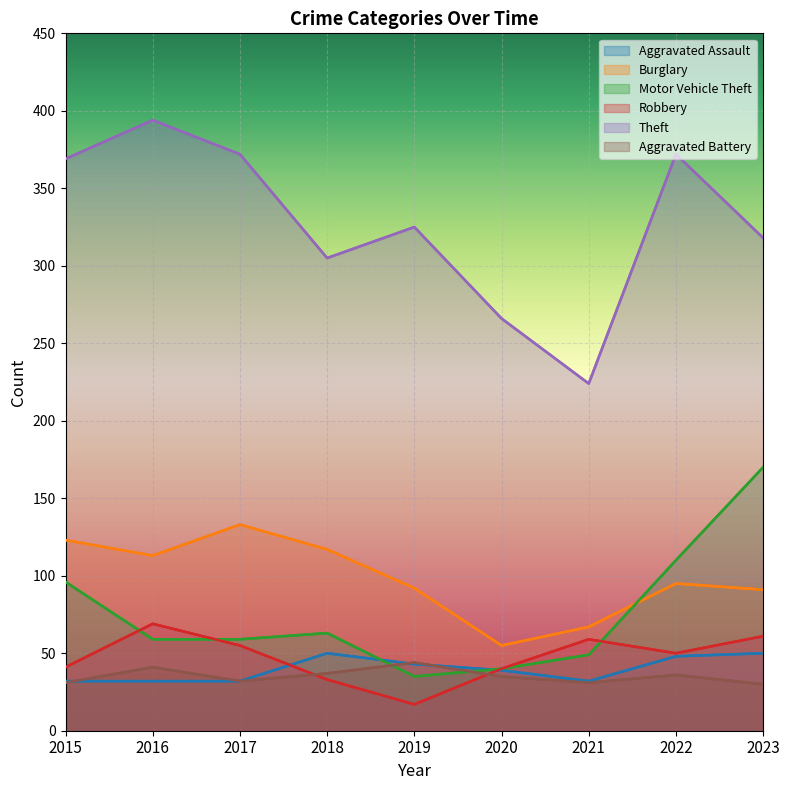

The value of Theft at 2018 is 305. True or false?

True